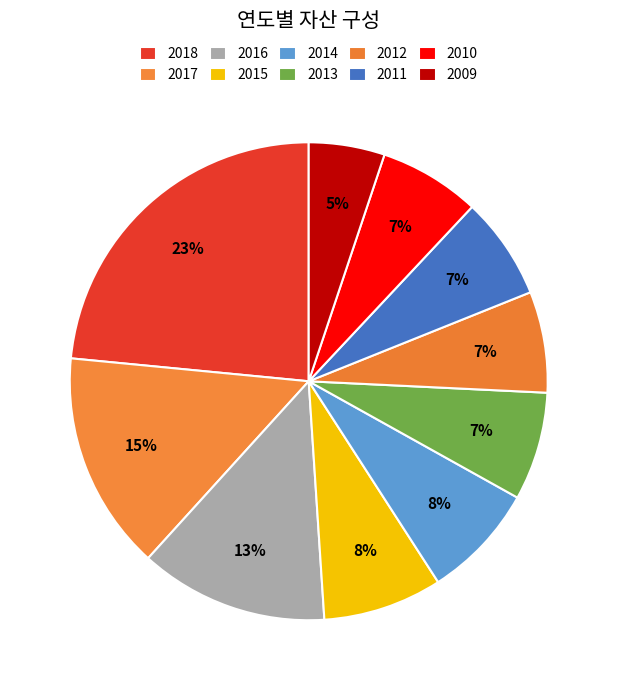

How many segments does this pie chart have?

10